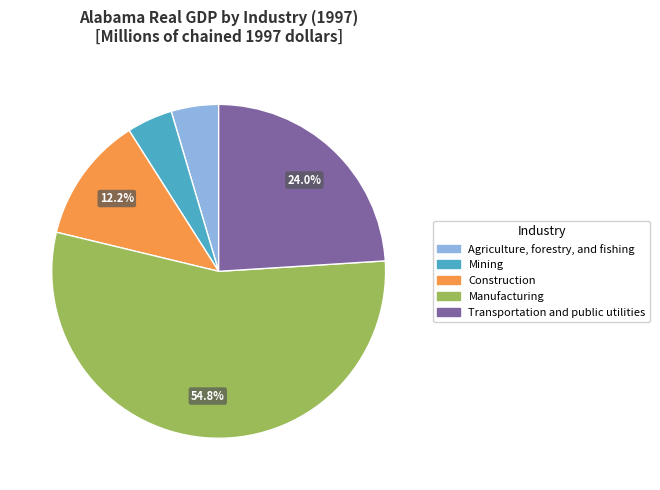

Is there any slice that represents more than half of the pie?

Yes